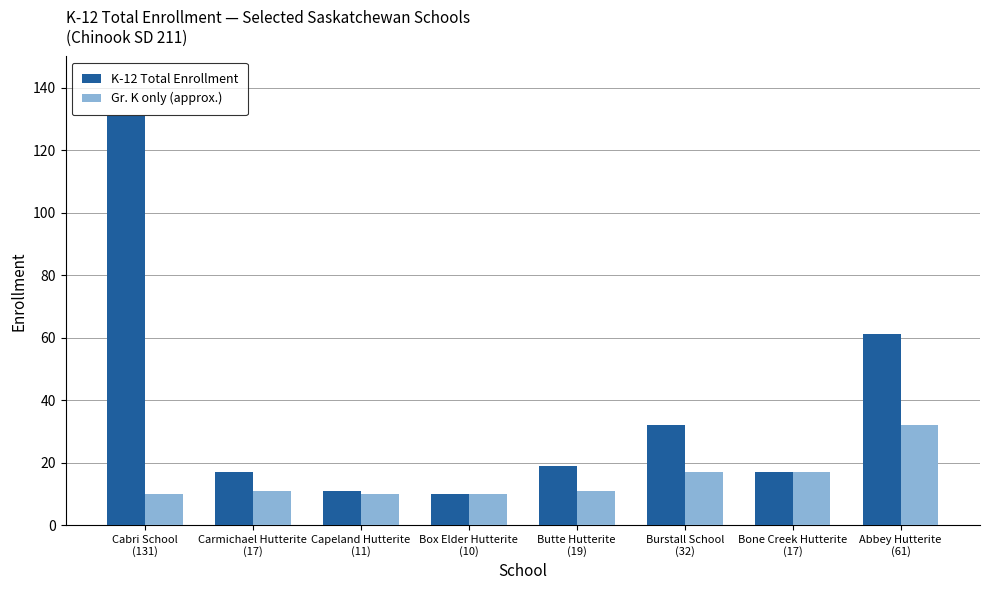

What is the difference between the Gr. K only (approx.) values at Abbey Hutterite
(61) and Burstall School
(32)?

15